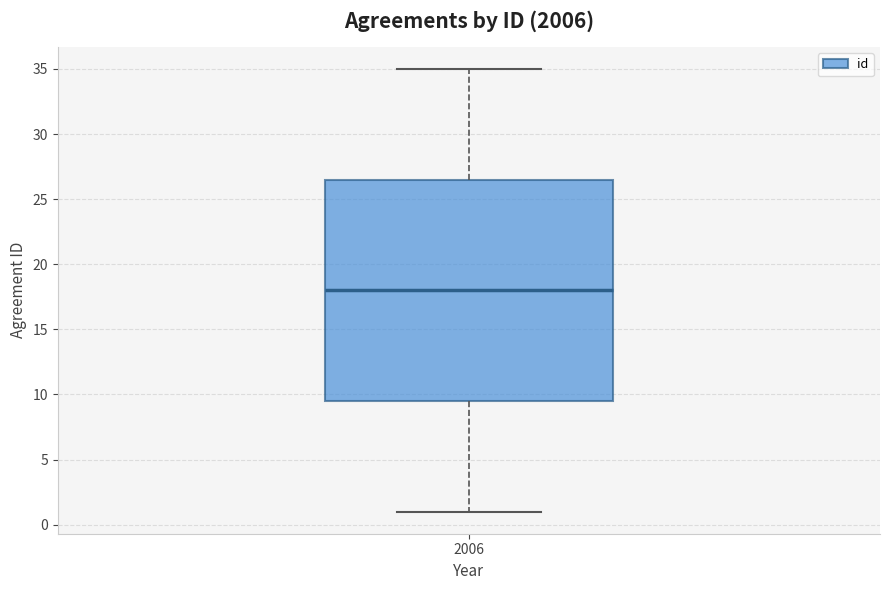

Read this box plot against the y-axis: the position of the median line, the range covered by the box, and the ends of both whiskers. The values are not printed on the chart, so give them approximately, as read against the axis.

median 18.0, box 9.5 to 26.5, whiskers 1.0 to 35.0